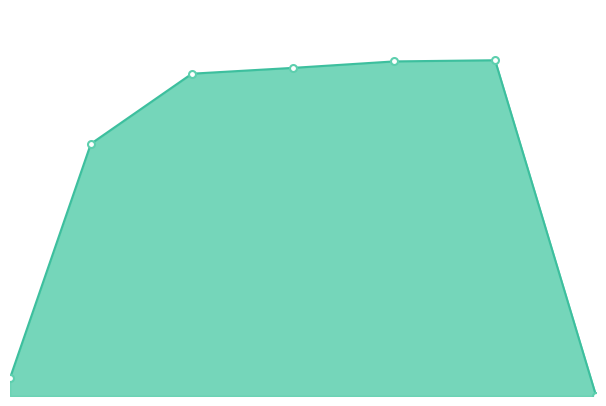

Does the chart have visible grid lines?

No